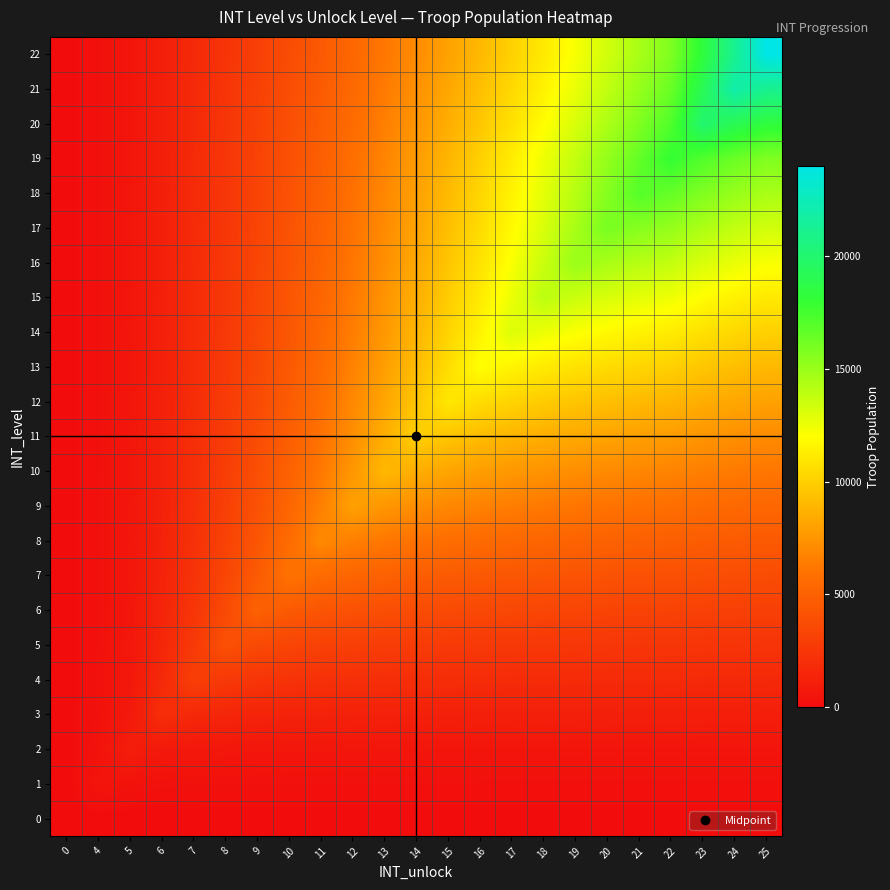

What is the maximum value shown in the chart?

24000.0